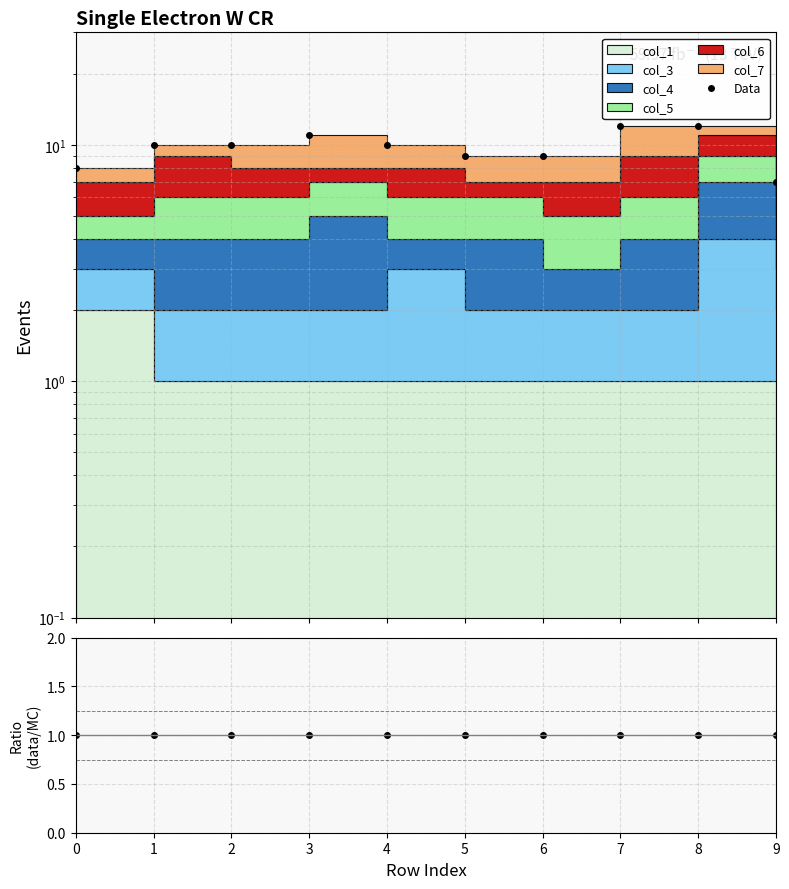

What is the difference between the second highest and minimum values in the Data series?

5